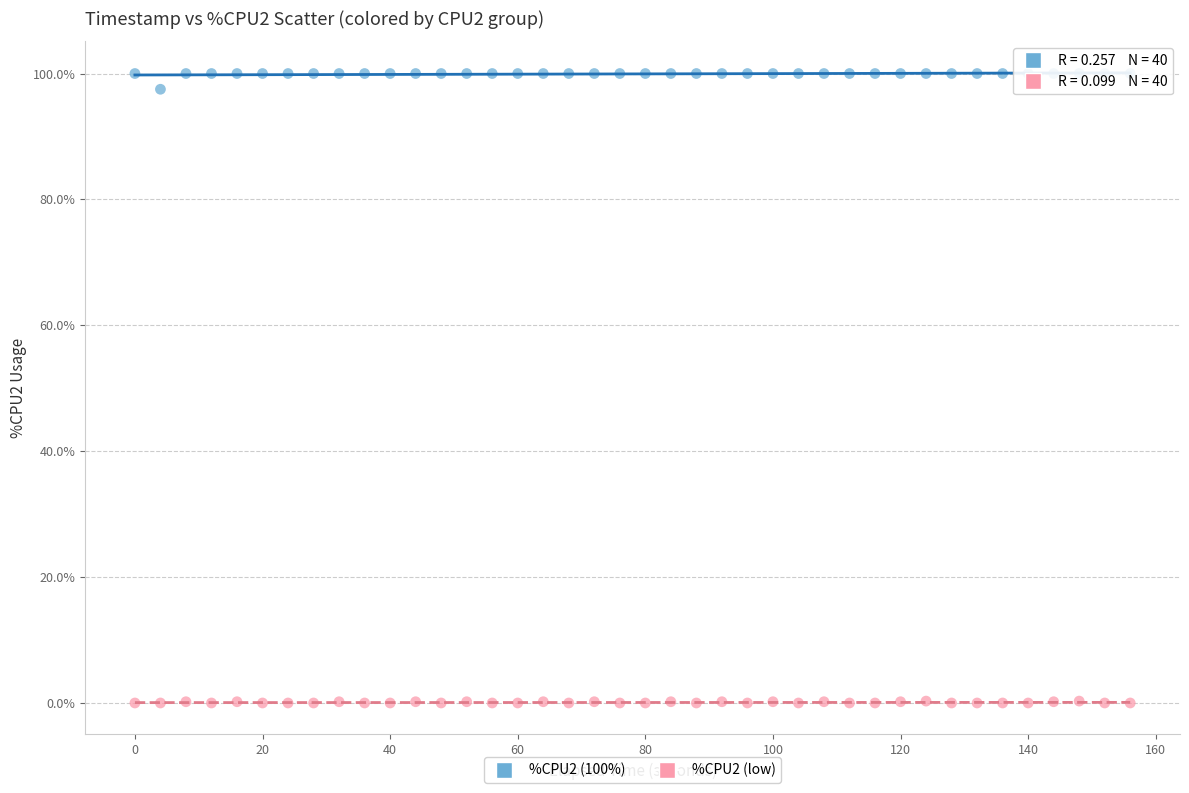

Across all series, what Y value is closest to 50?

97.5